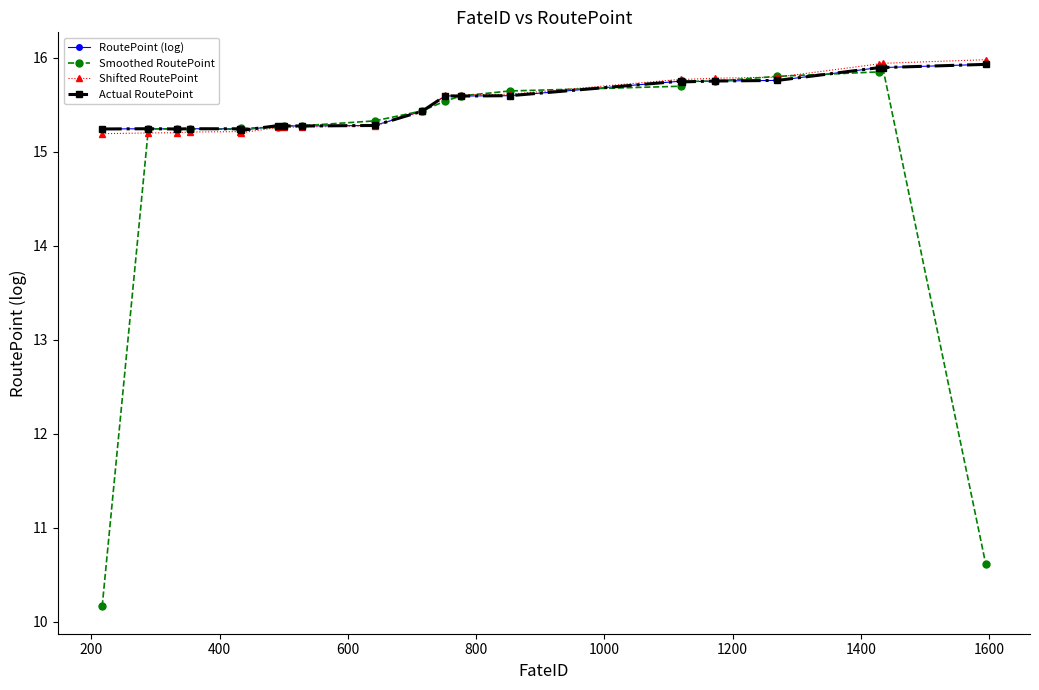

Reading left to right, list all the values displayed in this chart.

RoutePoint (log): 15.2	15.2	15.2	15.2	15.2	15.2	15.3	15.3	15.3	15.3	15.4	15.6	15.6	15.6	15.8	15.7	15.8	15.8	15.9	15.9	15.9
Smoothed RoutePoint: 10.2	15.2	15.2	15.2	15.2	15.2	15.3	15.3	15.3	15.3	15.4	15.5	15.6	15.6	15.7	15.7	15.8	15.8	15.9	15.9	10.6
Shifted RoutePoint: 15.2	15.2	15.2	15.2	15.2	15.2	15.3	15.3	15.3	15.3	15.4	15.6	15.6	15.6	15.8	15.8	15.8	15.8	15.9	15.9	16.0
Actual RoutePoint: 15.2	15.2	15.2	15.2	15.2	15.2	15.3	15.3	15.3	15.3	15.4	15.6	15.6	15.6	15.8	15.7	15.8	15.8	15.9	15.9	15.9